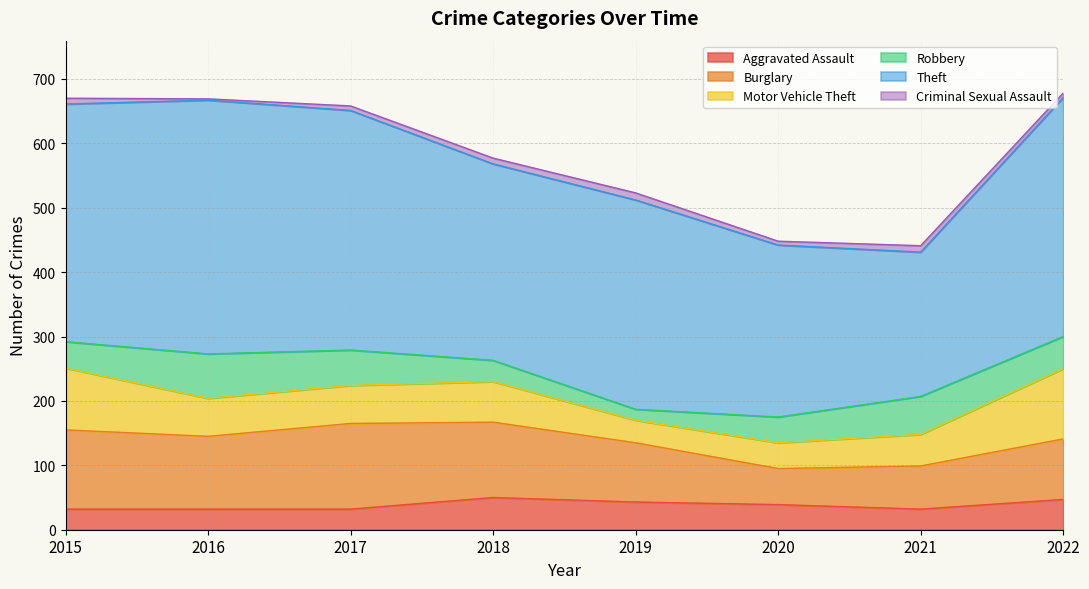

At how many categories does at least one series exceed 327?

4